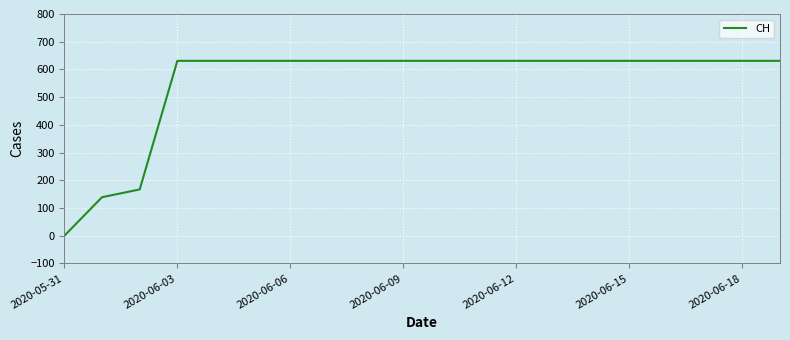

What is the difference between the maximum and minimum values?

631